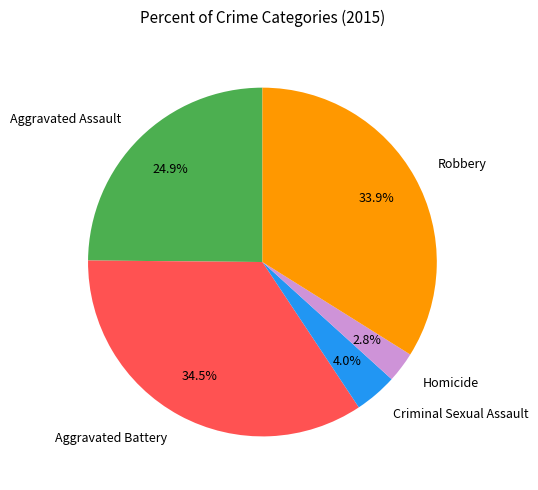

Approximately how many times larger is the value at Aggravated Assault compared to Aggravated Battery?

0.7